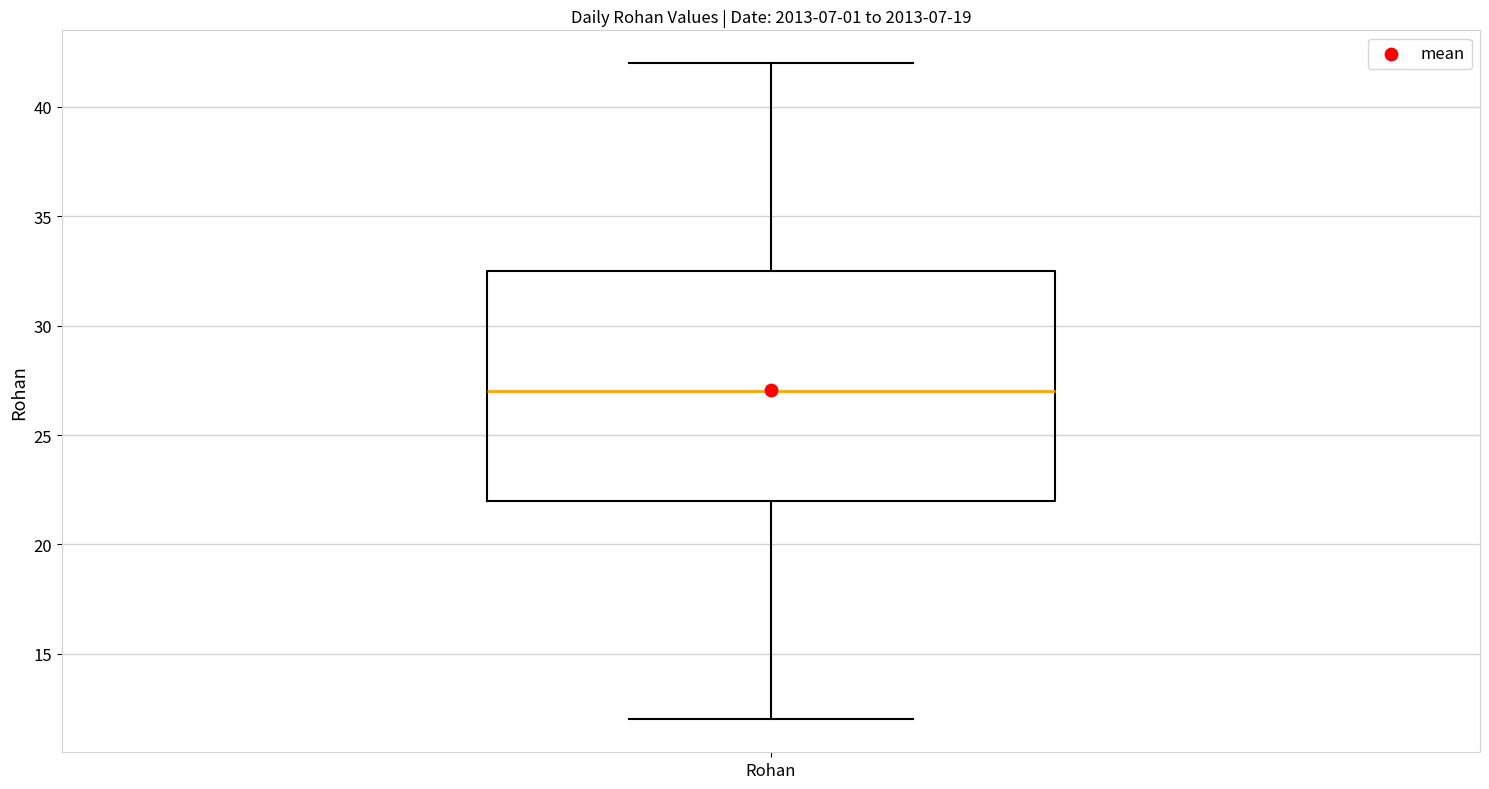

Where is the upper edge of the box for Rohan on the y-axis? The values are not printed on the chart, so give them approximately, as read against the axis.

32.5